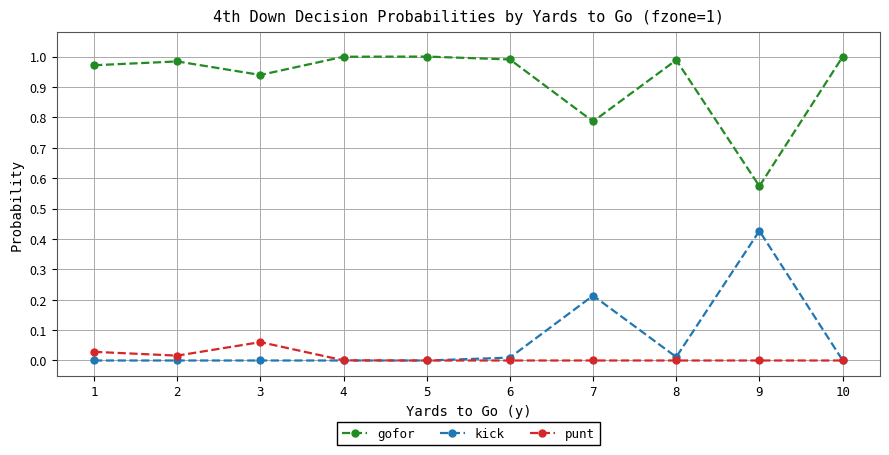

True or false: kick and gofor cross at least once.

False